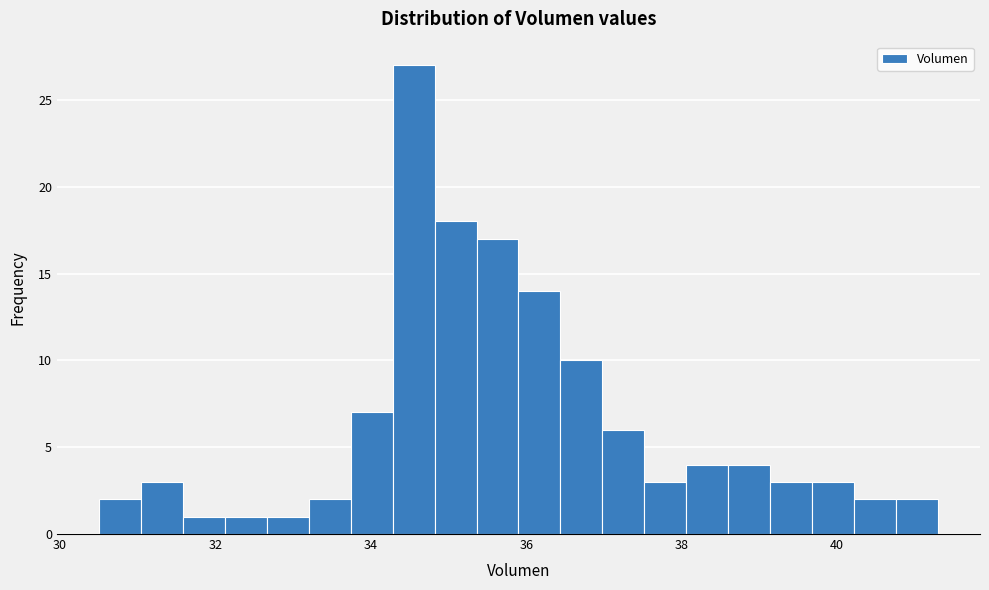

Read against the x-axis, roughly where is the centre of the tallest bar?

34.6